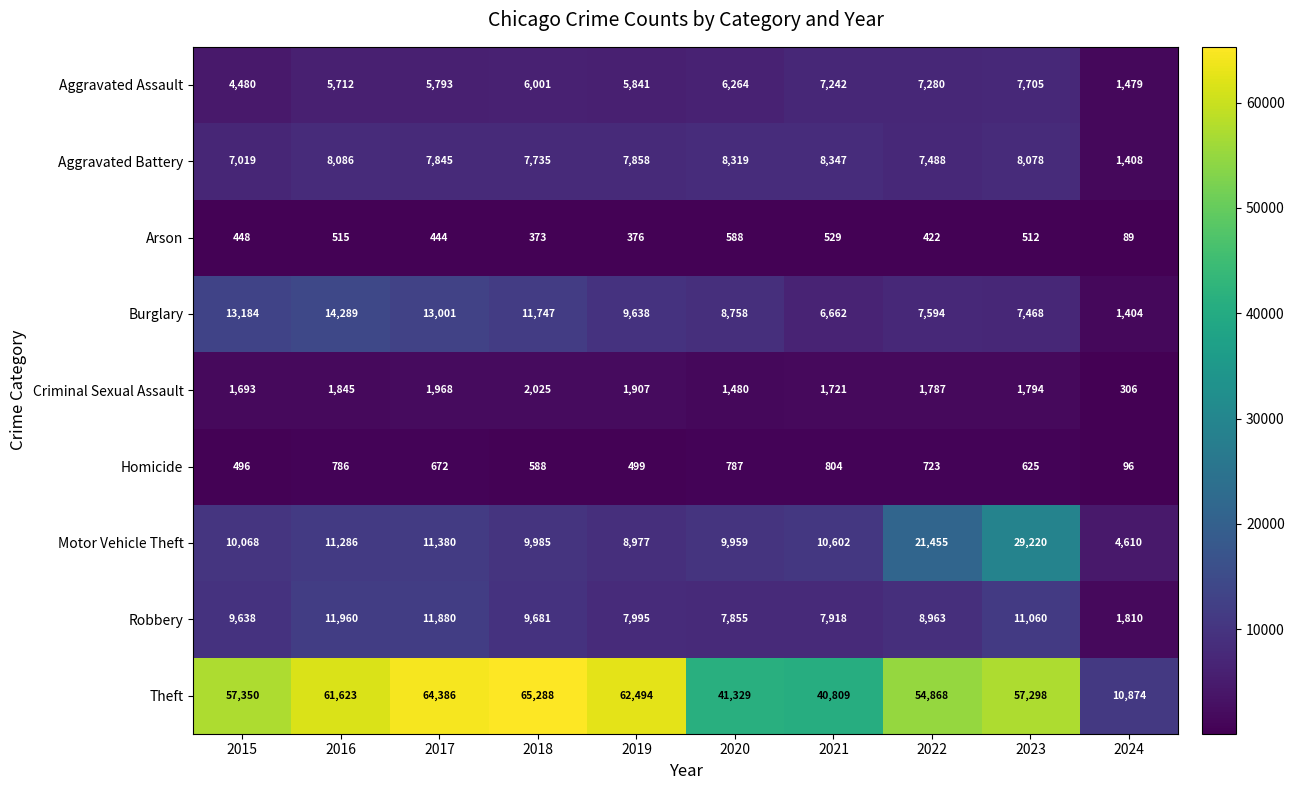

The value of Homicide at 2024 is 96. True or false?

True